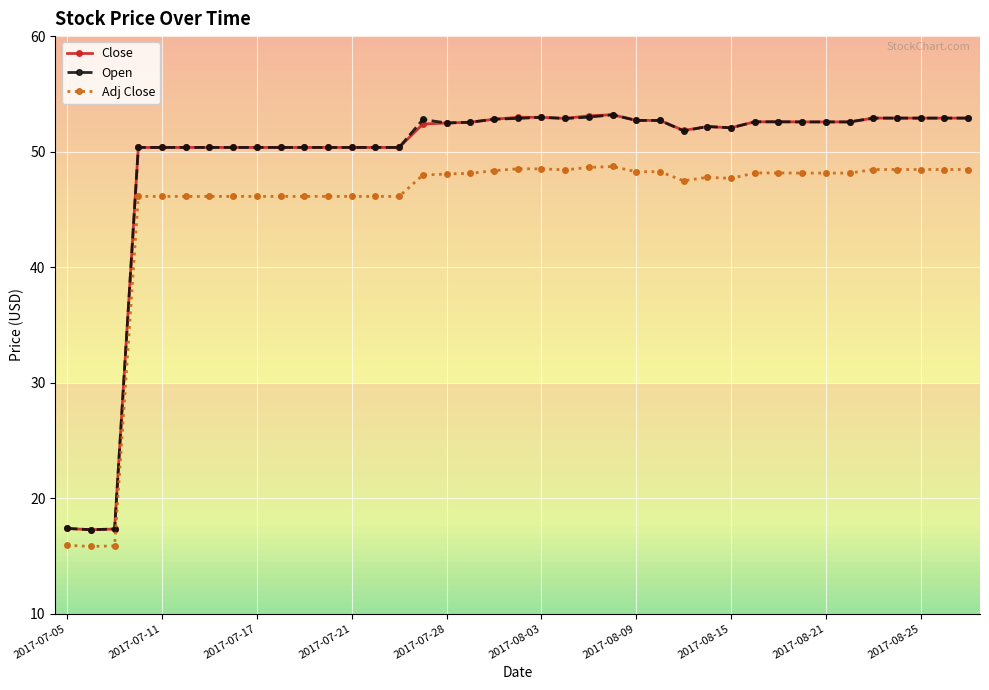

True or false: Adj Close has more than 0 points higher than both neighbors.

True